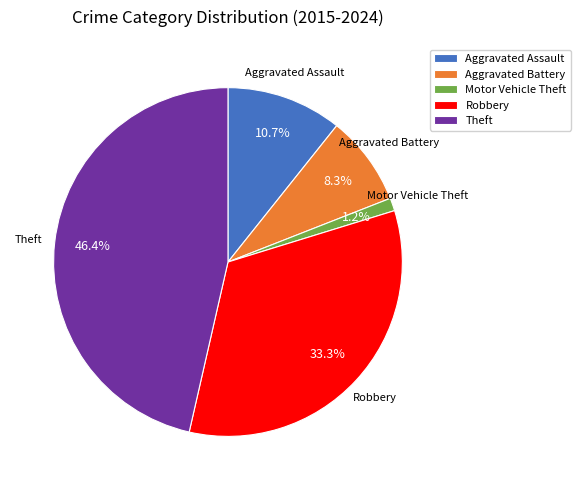

To the nearest percent, what is the difference between the largest and smallest slice percentages?

45%